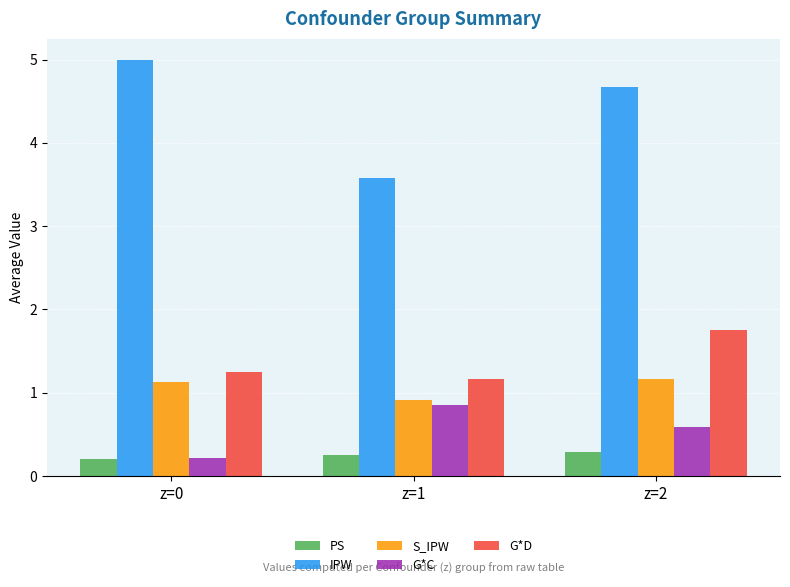

How many categories are shown in the chart?

3